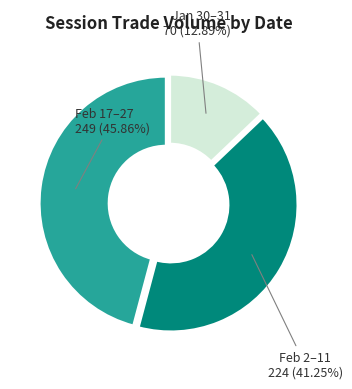

How many slices are in this pie chart?

3